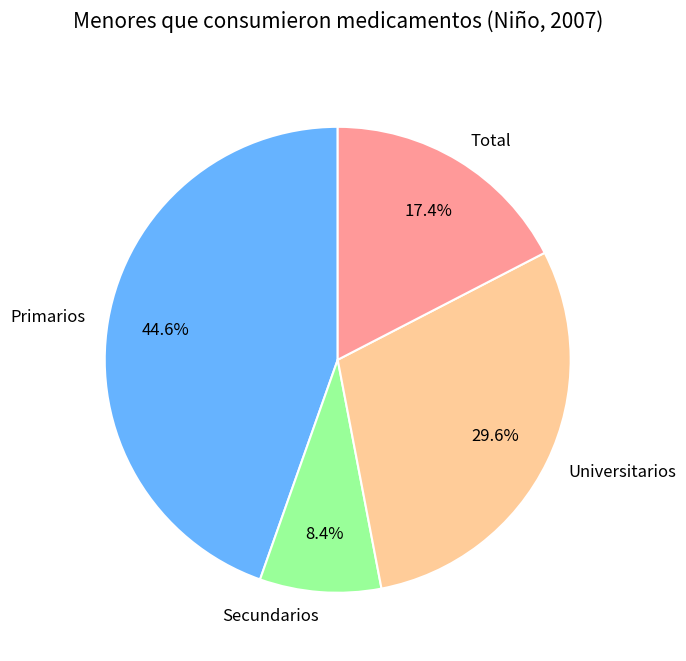

Which category has the biggest portion of the pie?

Primarios